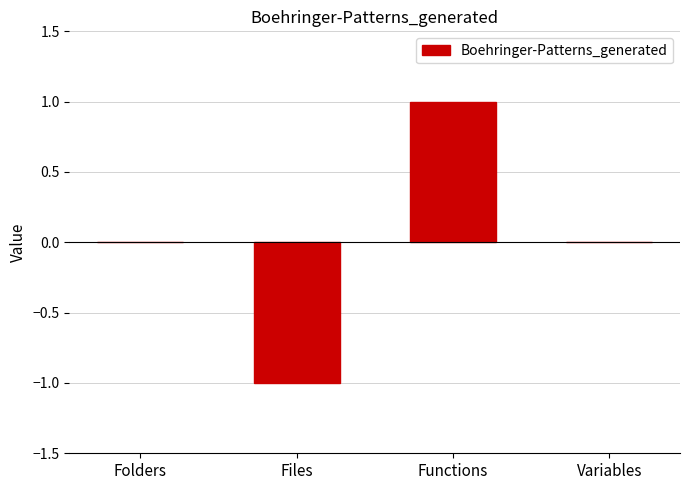

The chart shows a value of -1 at Variables. True or false?

False